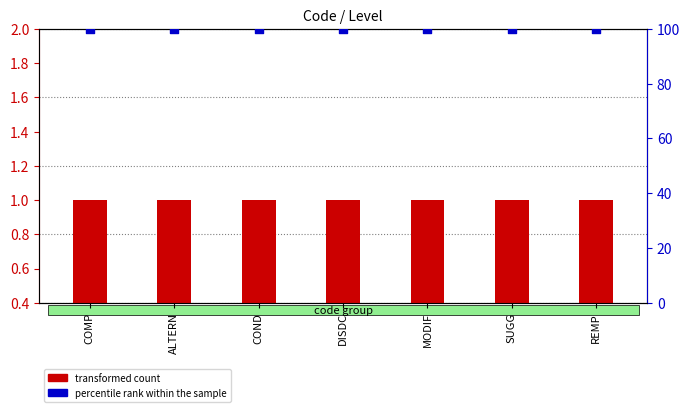

Which series reaches the maximum Y coordinate?

percentile rank within the sample